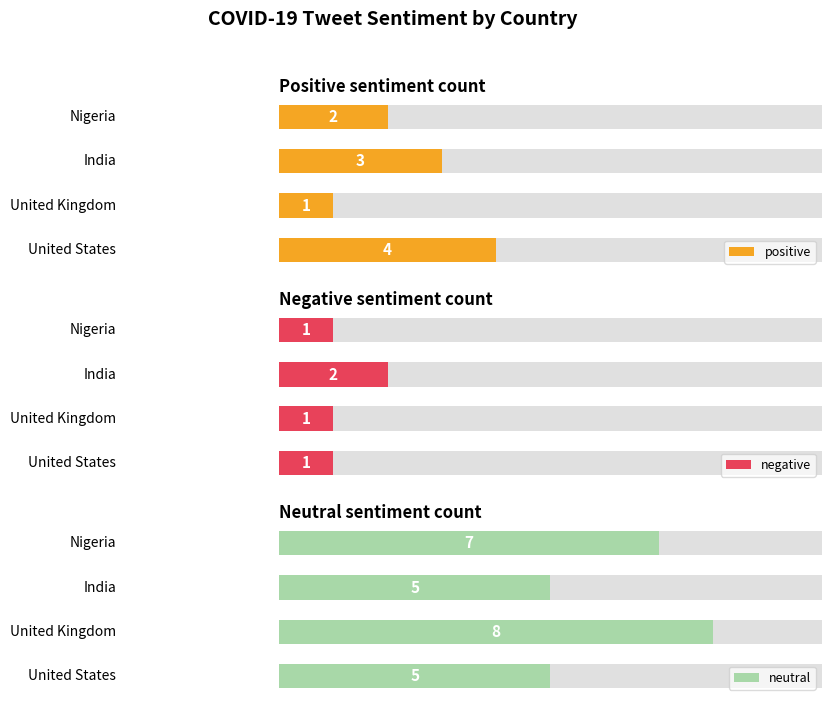

How many values in the negative series exceed 1?

1